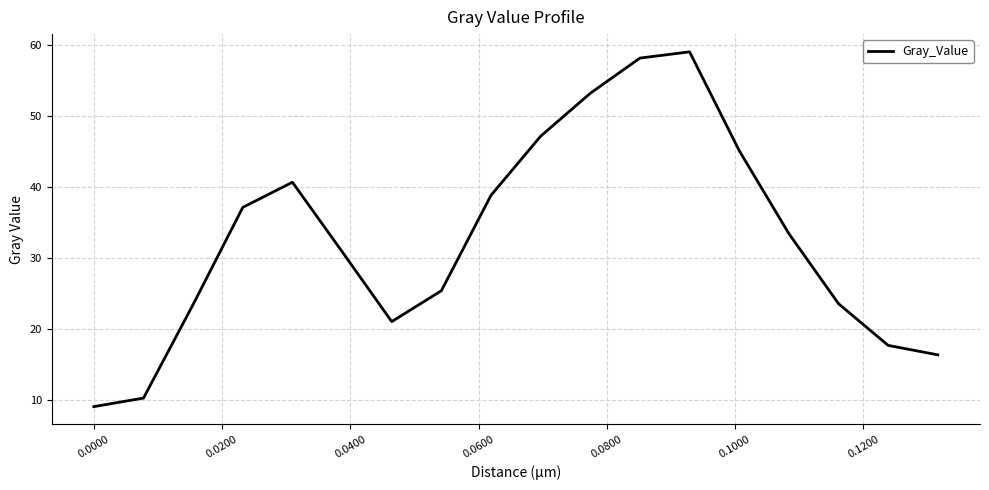

What is the greatest value displayed?

59.1